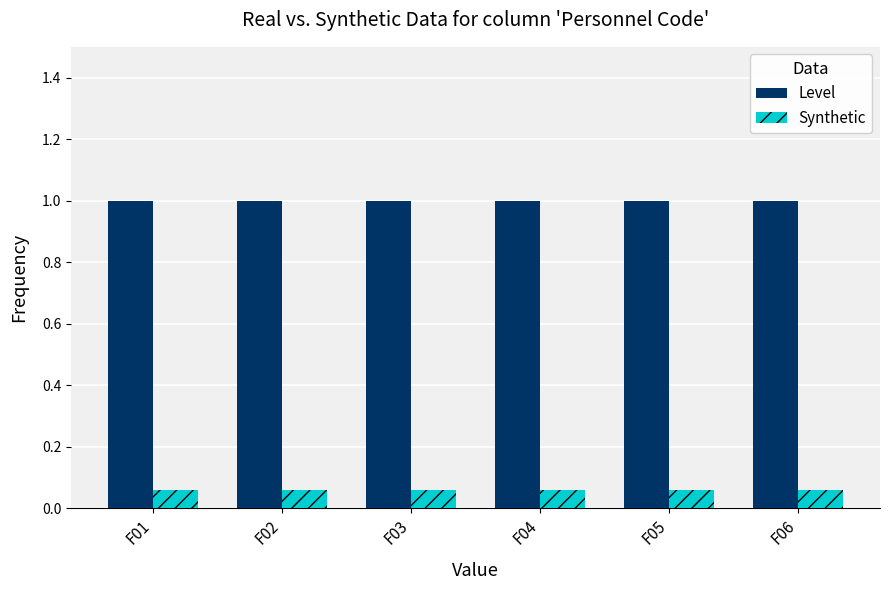

Is the value of Synthetic at F04 greater than the value of Level at F02?

No